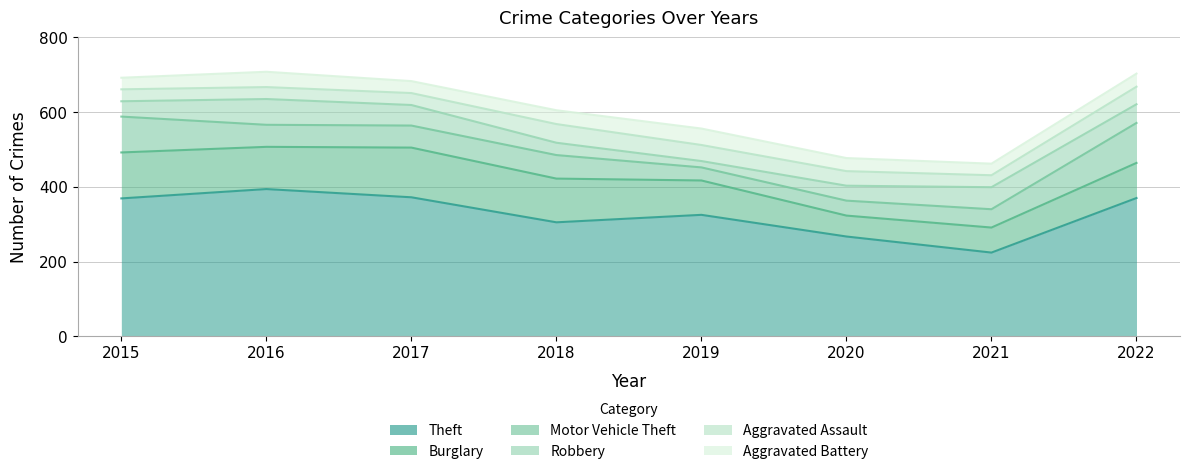

Which category has the highest value across all series?

2016